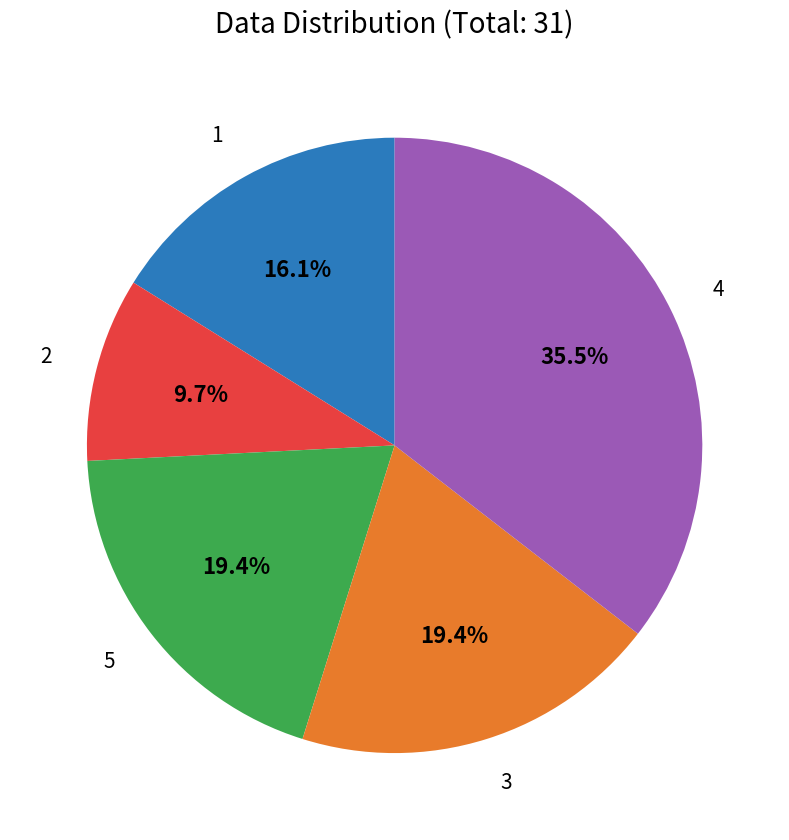

Does any single category account for the majority?

No